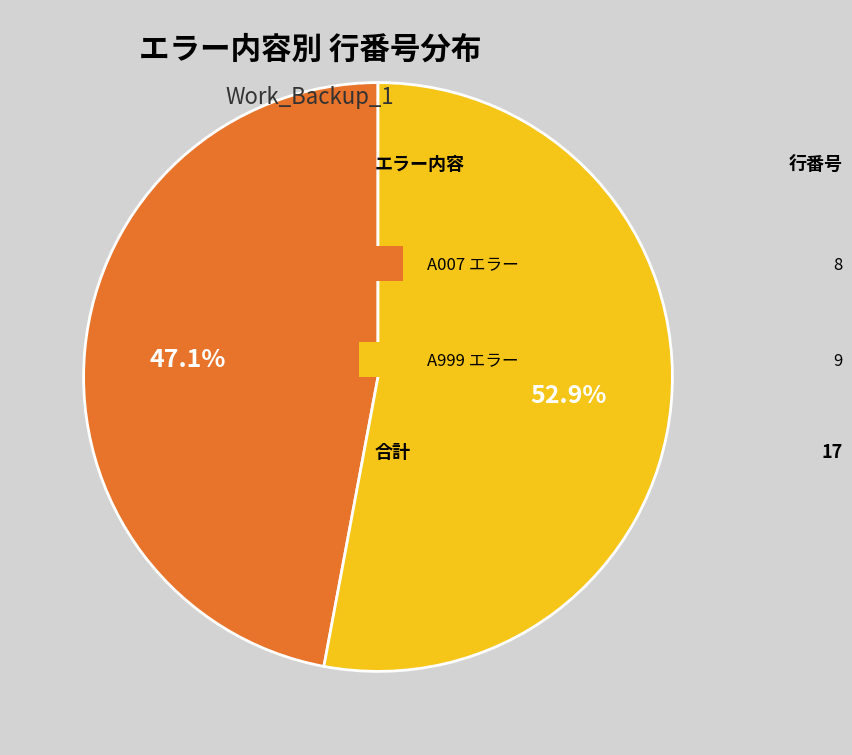

Does any single category account for the majority?

Yes